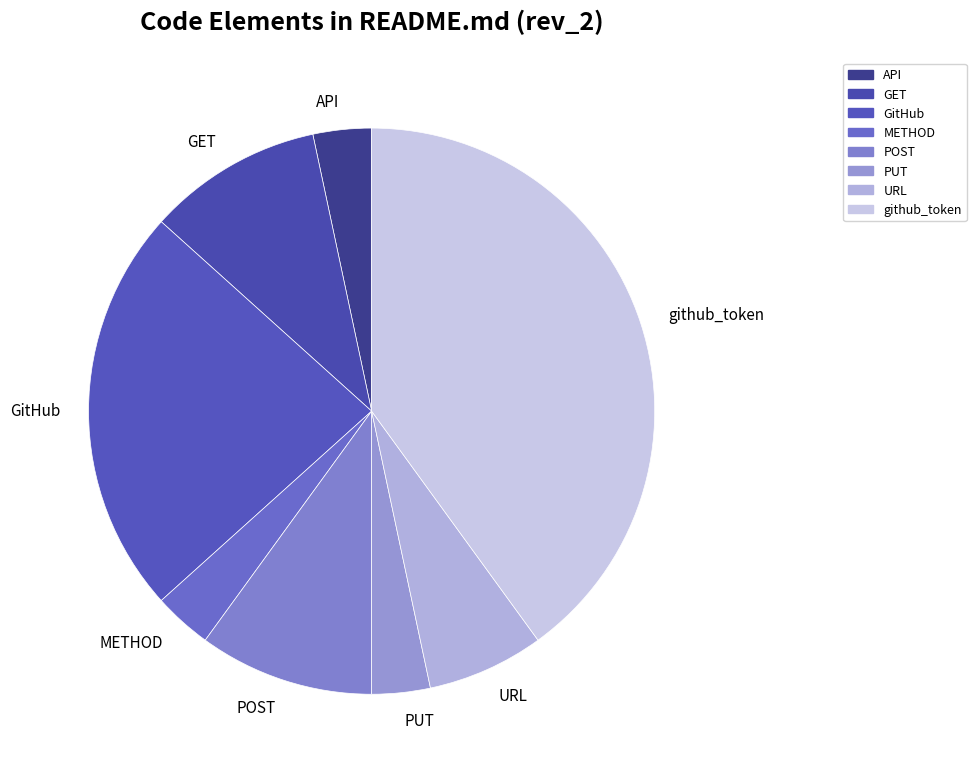

What is the ratio of the value at github_token to the value at METHOD?

12.0